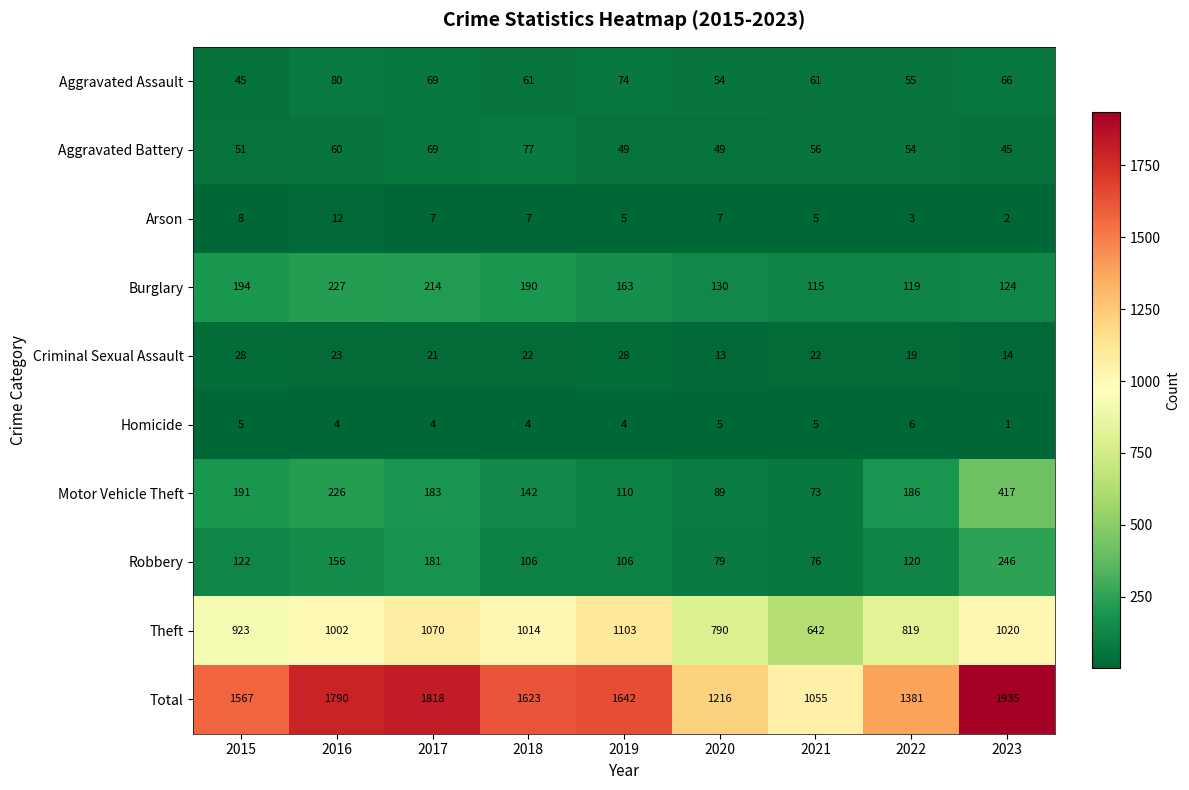

What value does the Aggravated Assault series have at 2020, to the nearest 10?

50